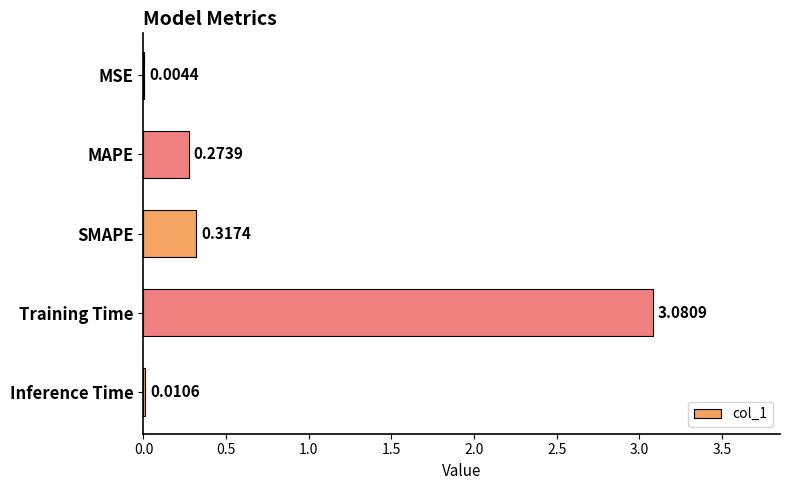

What is the change in value from MSE to Training Time?

+3.1